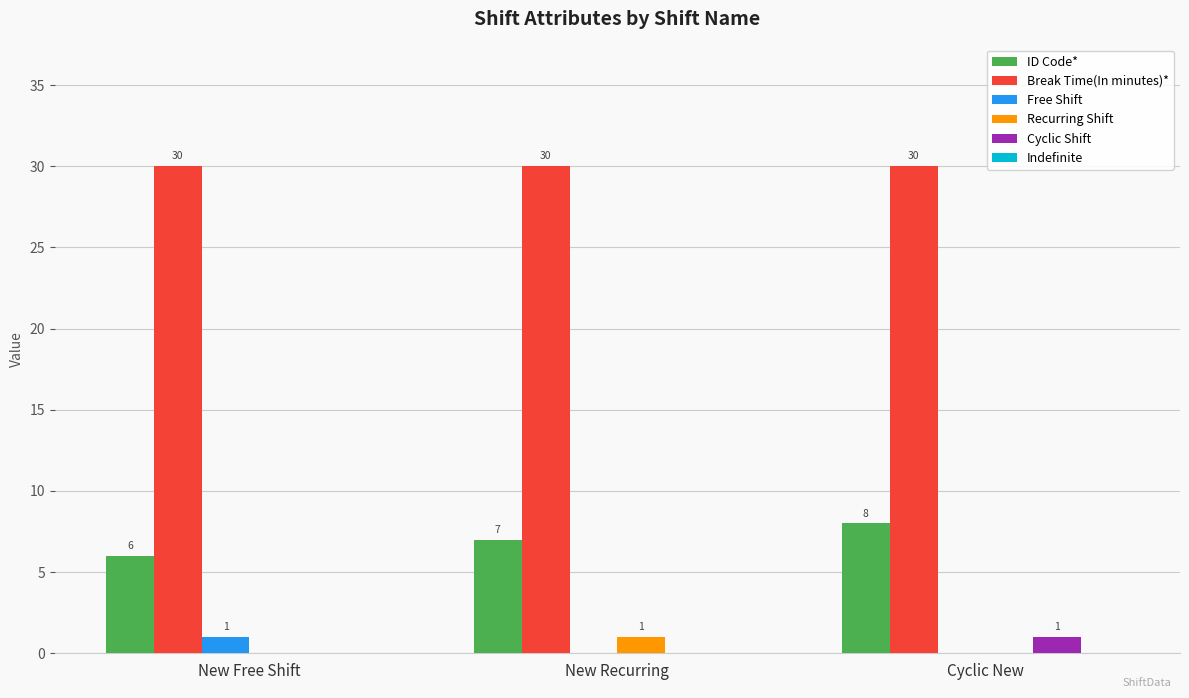

What is the sum of the Break Time(In minutes)* values at Cyclic New and New Free Shift?

60